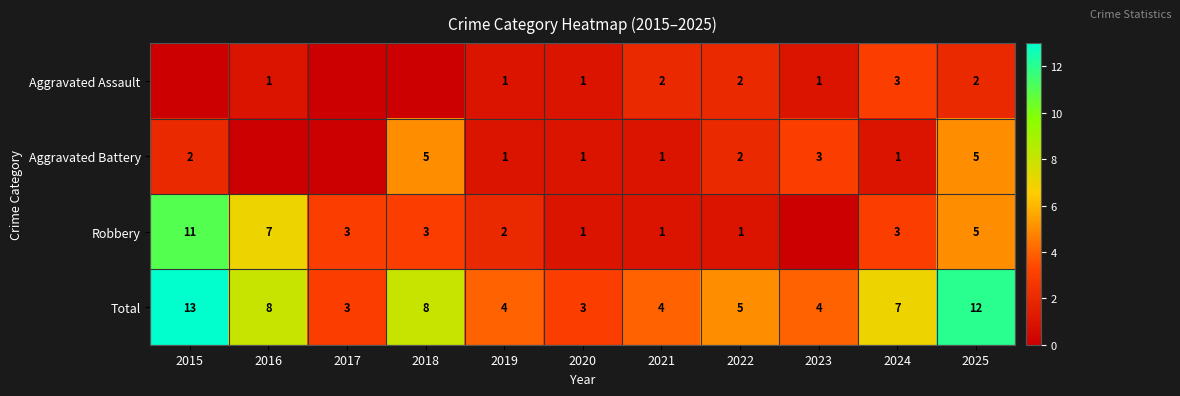

The value of Robbery at 2020 is 1. True or false?

True